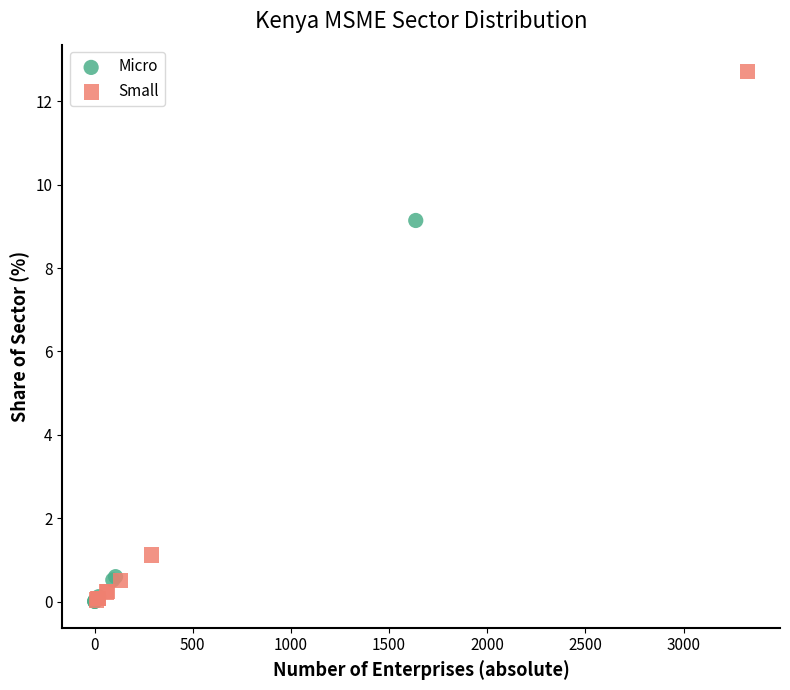

Which series reaches the maximum Y coordinate?

Small